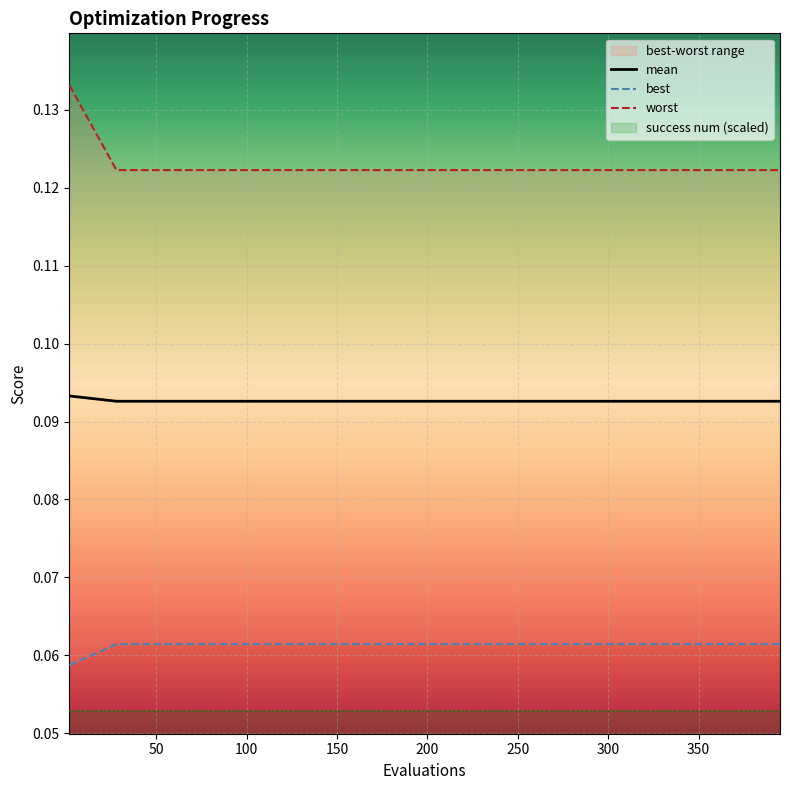

The value of mean at 150 is 0.0. True or false?

False